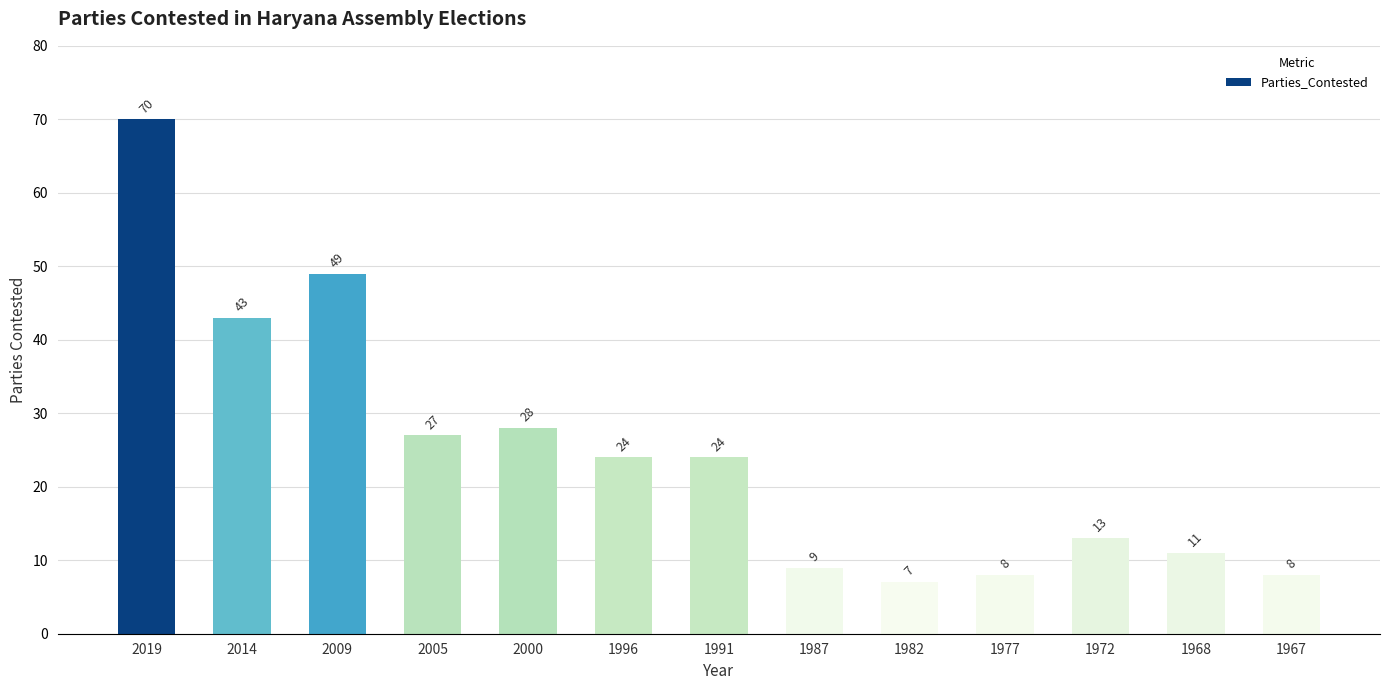

Are the bars grouped side by side (vs. stacked)?

No